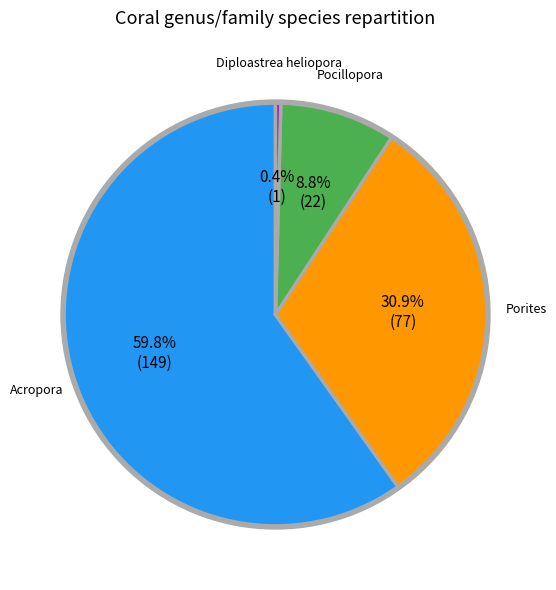

To the nearest percent, what portion does Pocillopora represent?

9%